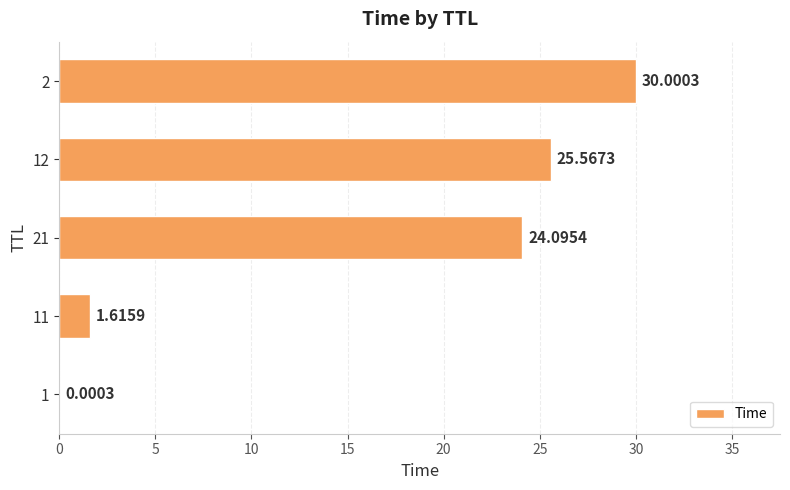

Which has a higher value, 1 or 21?

21